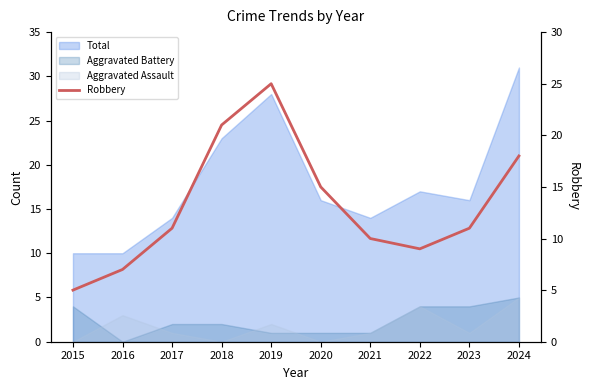

Reading left to right, what are all the values shown in this chart?

2015=5	2016=7	2017=11	2018=21	2019=25	2020=15	2021=10	2022=9	2023=11	2024=18